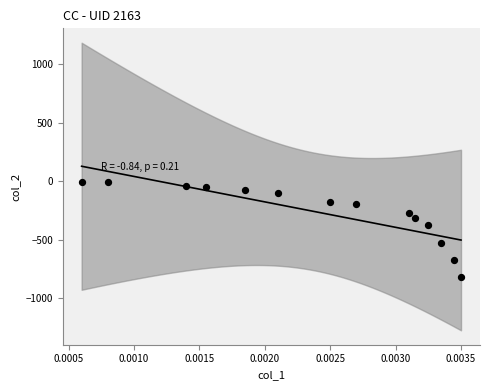

What is the range of Y values (max minus min)?

814.5